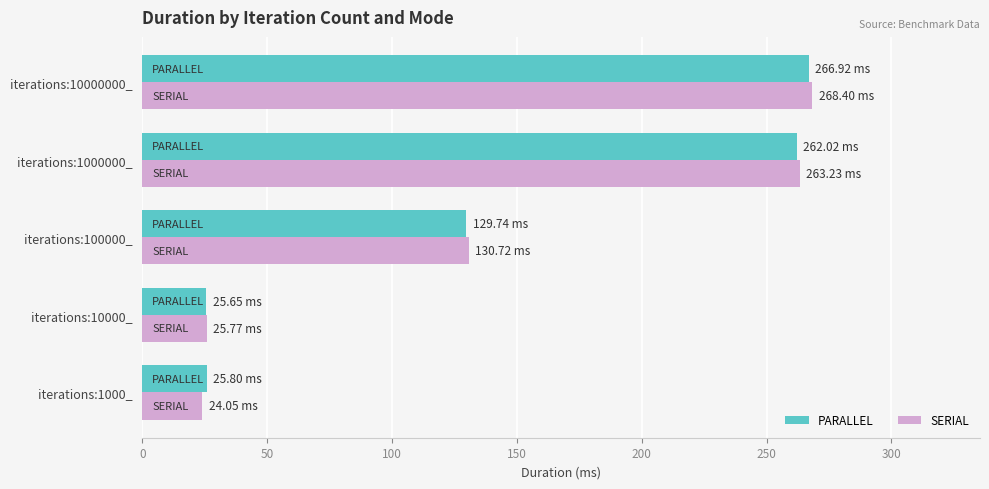

Which series has the largest range (max minus min)?

SERIAL